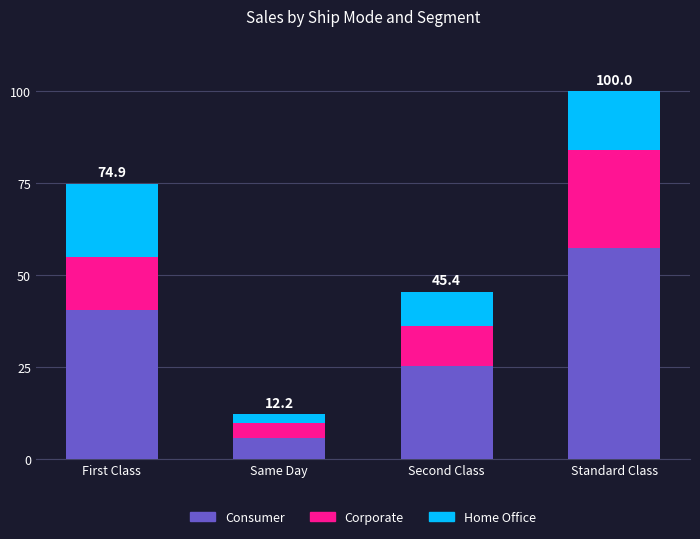

What is the average value of the Consumer series?

32.2